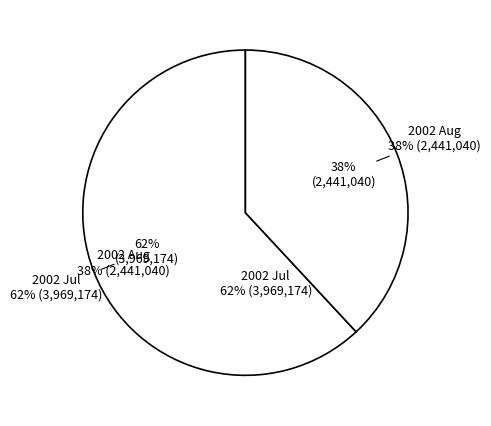

Which slice is the smallest?

2002-08-15